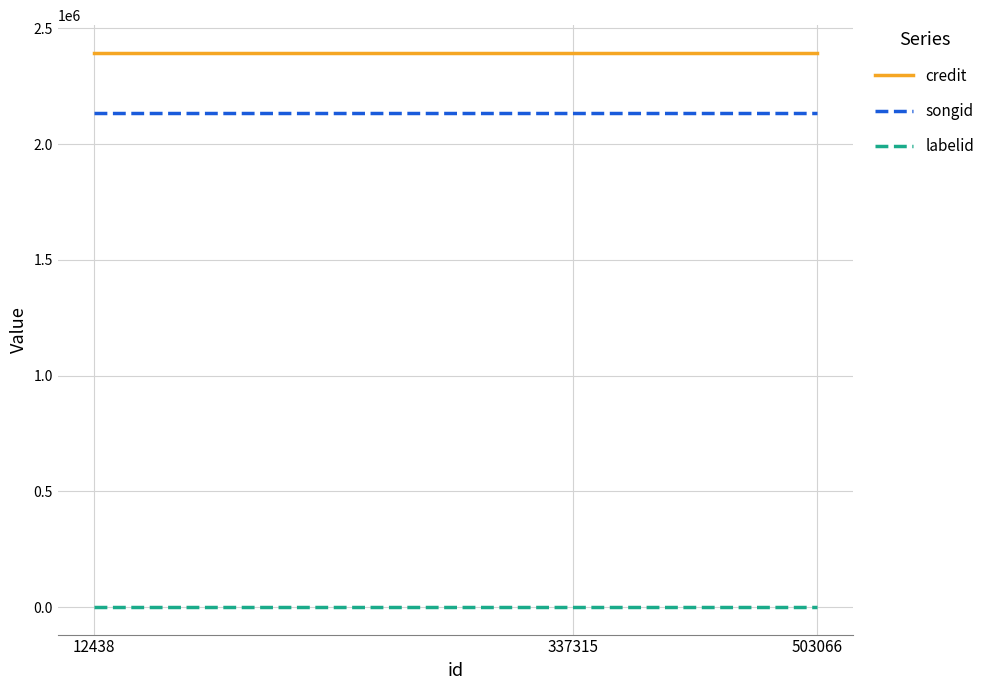

Is the value of labelid at 12438 greater than the value of songid at 503066?

No